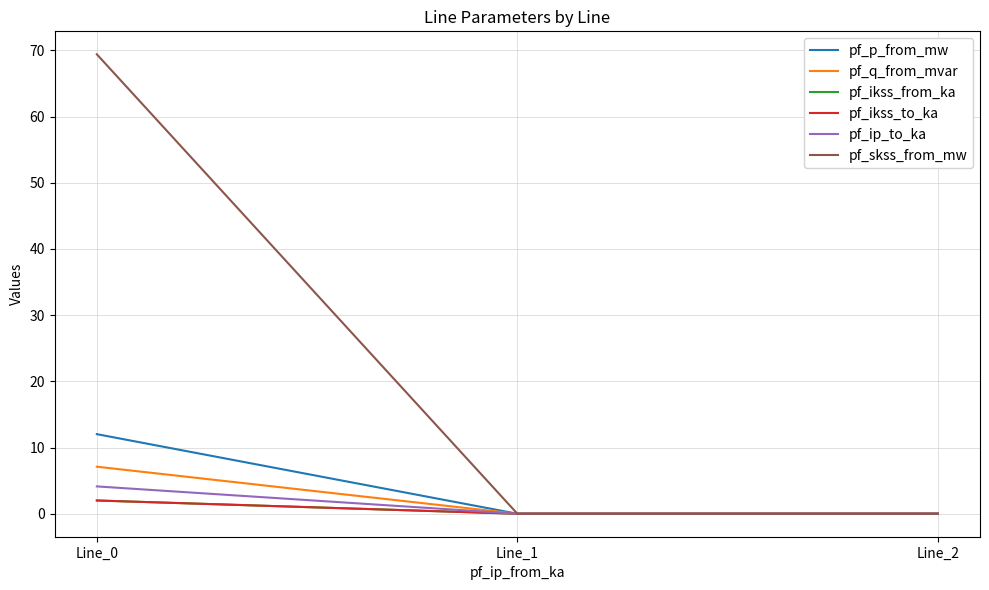

What is the average value of the pf_skss_from_mw series?

23.1